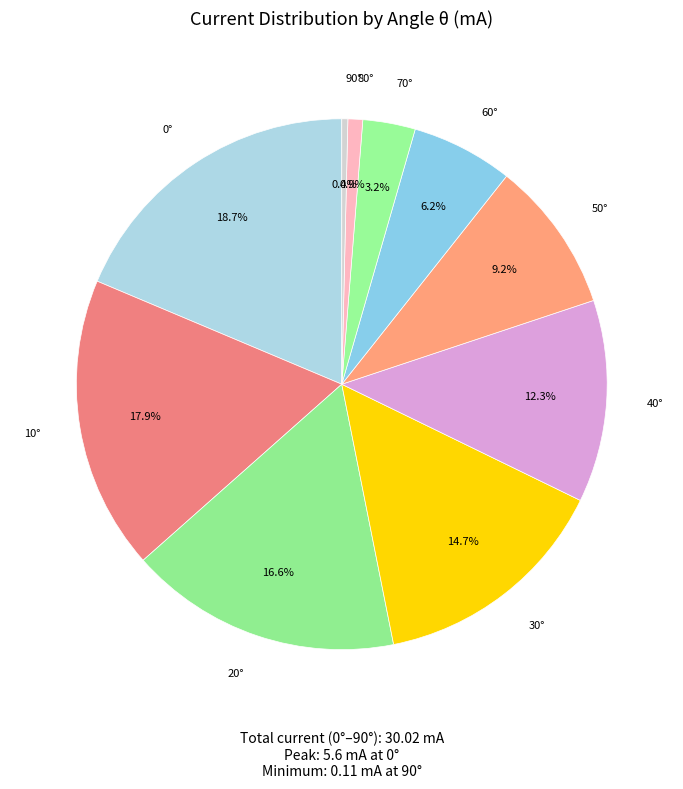

How much of the chart is everything except 90°?

99.6%